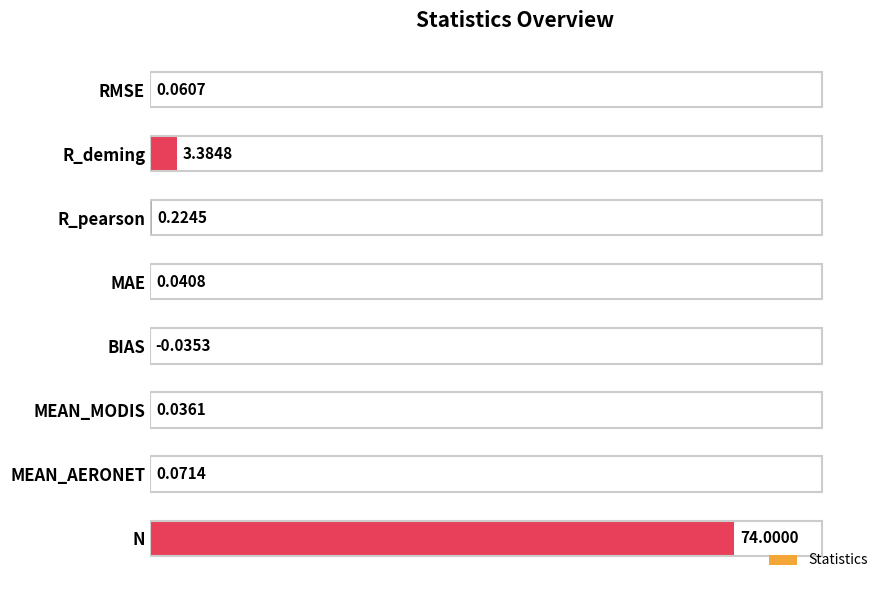

Which label corresponds to the largest value in the chart?

N